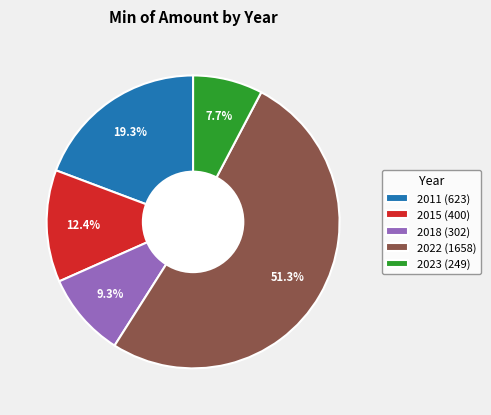

Is 2023 (249) the majority of the pie?

No